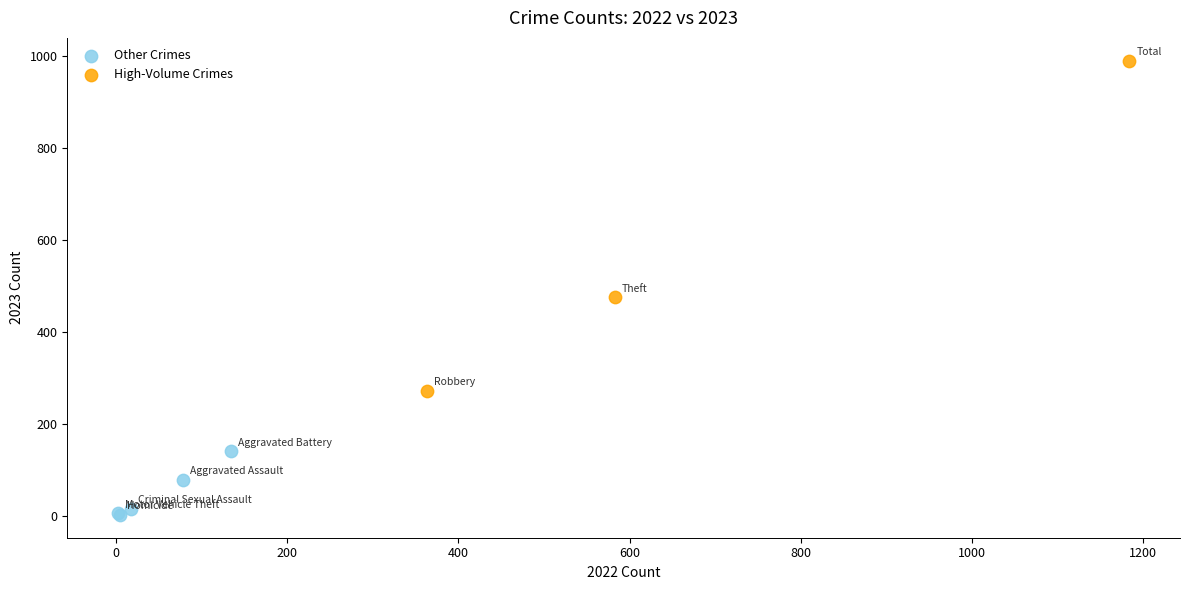

Which series reaches the maximum Y coordinate?

High-Volume Crimes